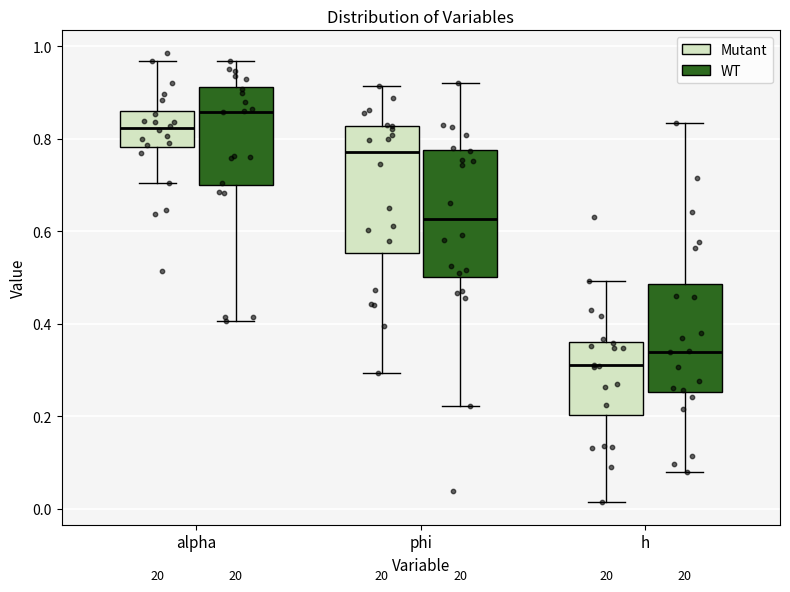

Reading left to right, read every box against the y-axis: the position of its median line, the range the box covers, and the ends of its whiskers. The values are not printed on the chart, so give them approximately, as read against the axis.

alpha (Mutant): median 0.82, box 0.78 to 0.86, whiskers 0.70 to 0.96
alpha (WT): median 0.86, box 0.70 to 0.92, whiskers 0.40 to 0.96
phi (Mutant): median 0.78, box 0.56 to 0.82, whiskers 0.30 to 0.92
phi (WT): median 0.62, box 0.50 to 0.78, whiskers 0.22 to 0.92
h (Mutant): median 0.32, box 0.20 to 0.36, whiskers 0.02 to 0.50
h (WT): median 0.34, box 0.26 to 0.48, whiskers 0.08 to 0.84